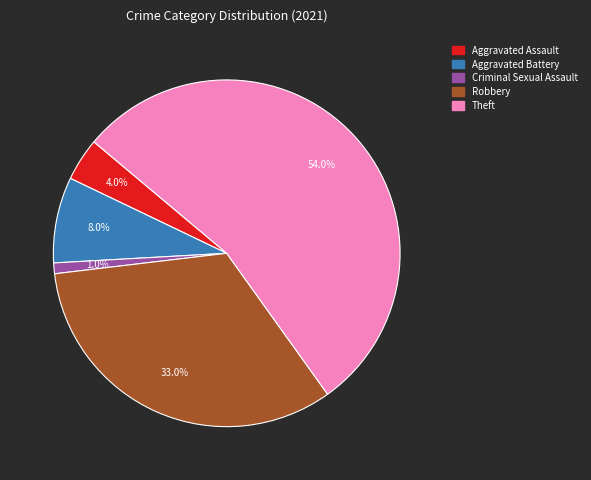

Is there a majority slice in this chart?

Yes